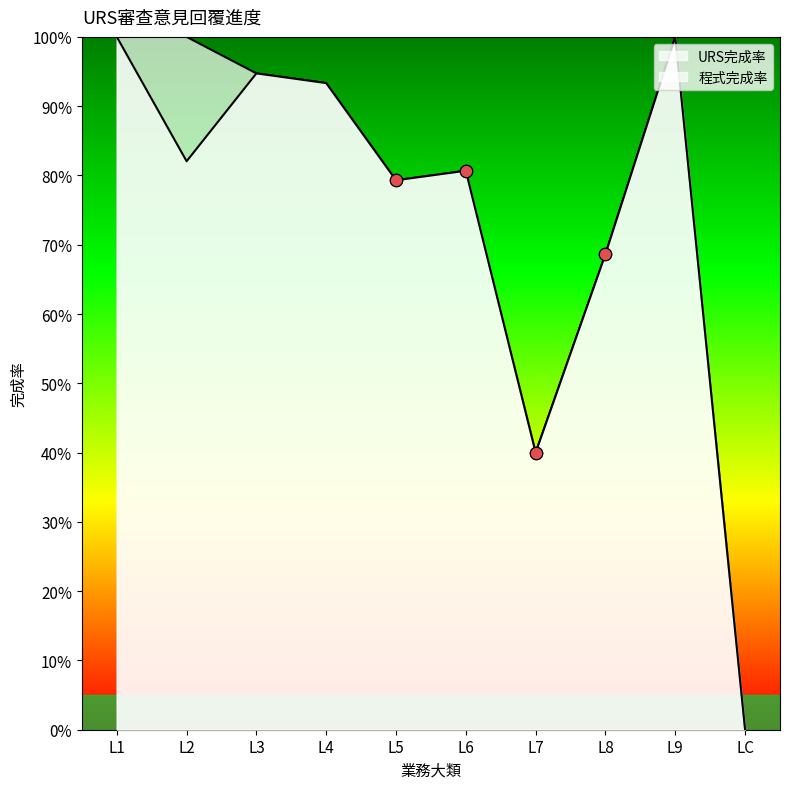

Is the value of 程式完成率 at L9 greater than the value of URS完成率 at L5?

Yes